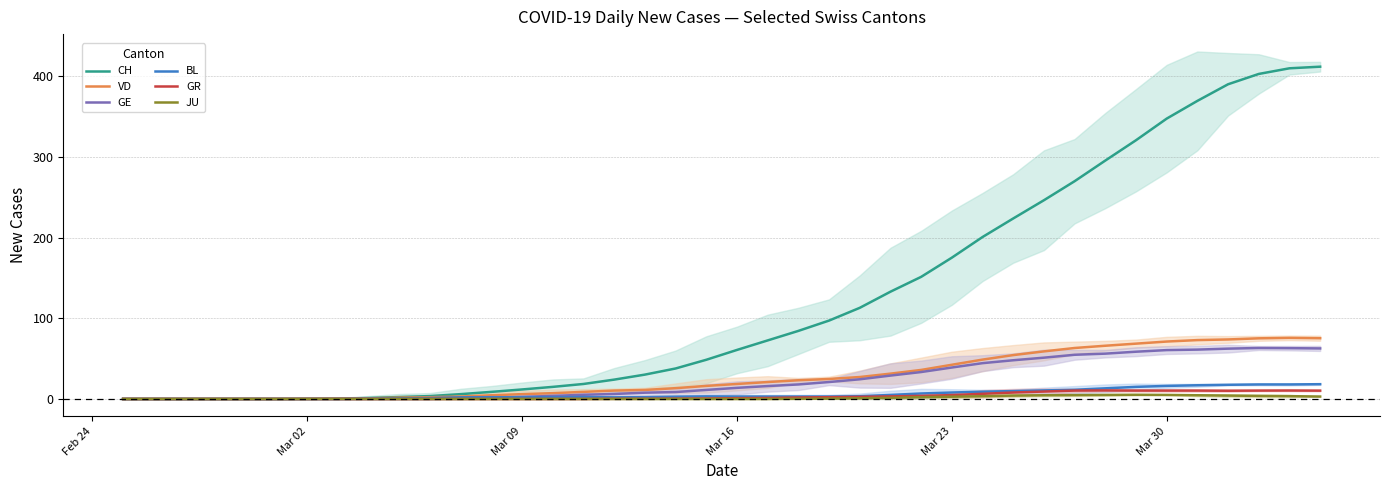

The value of JU at Mar 16 is 0.0. True or false?

True